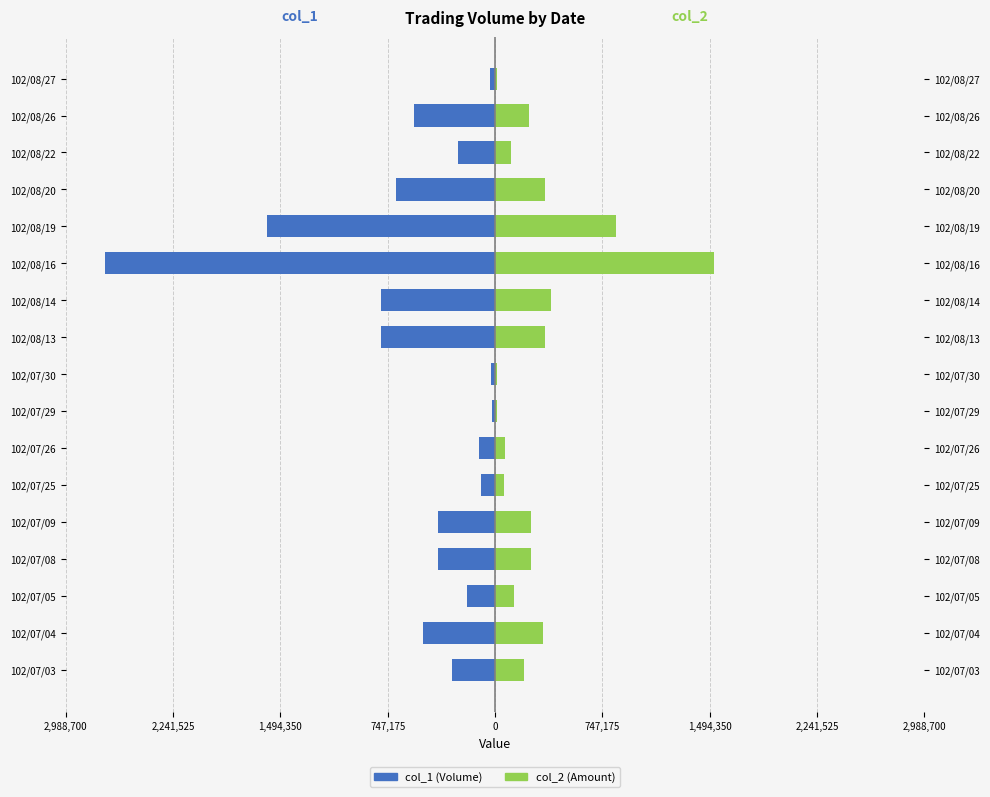

What is the sum of the col_2 (Amount) values at 102/08/14 and 102/08/20?

737710